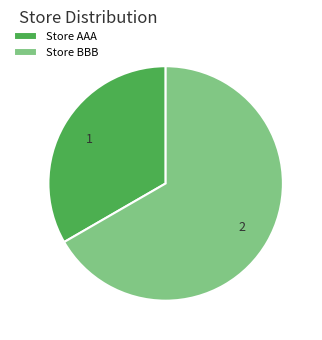

True or false: Store AAA accounts for 43% of the total.

False